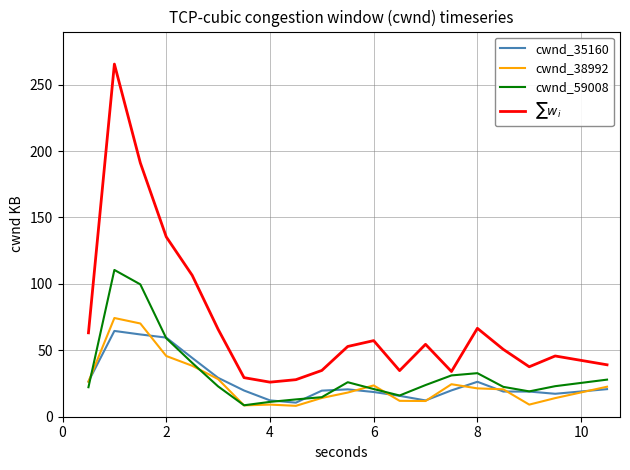

What is the maximum value shown in the chart?

265.5